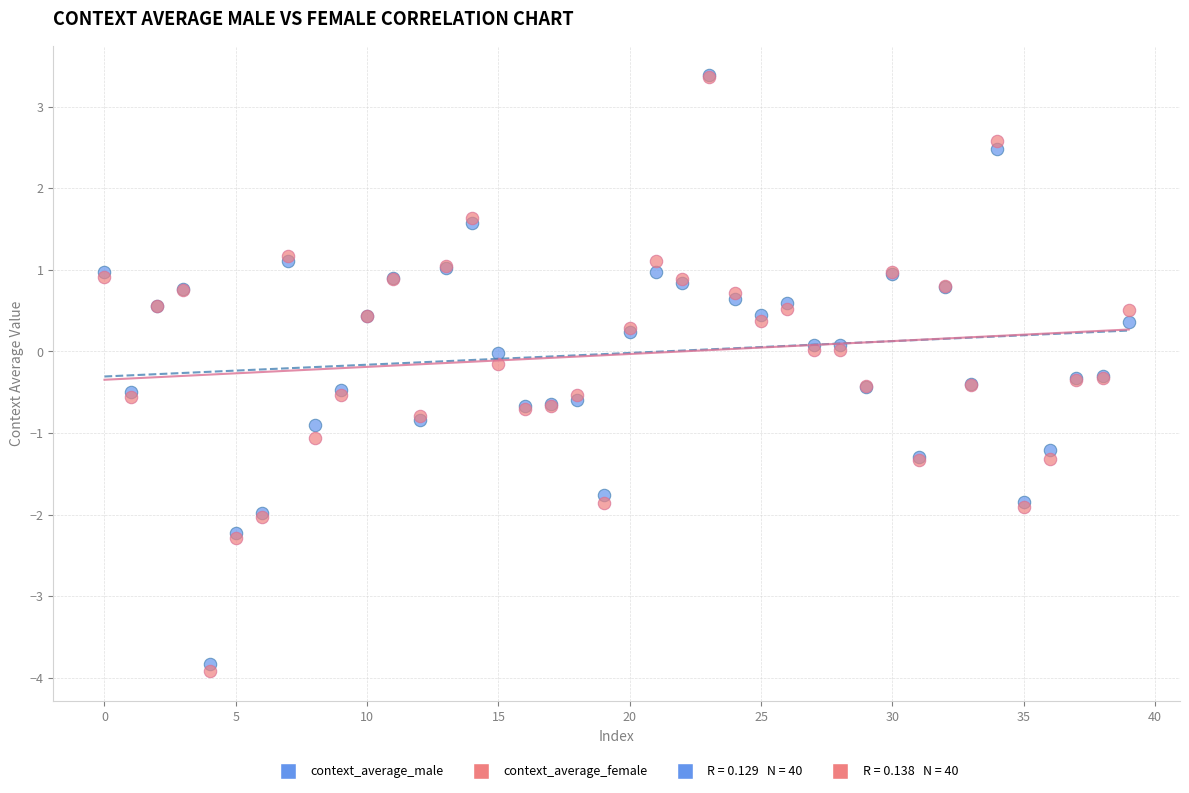

Which series has the largest Y range (max minus min)?

context_average_female